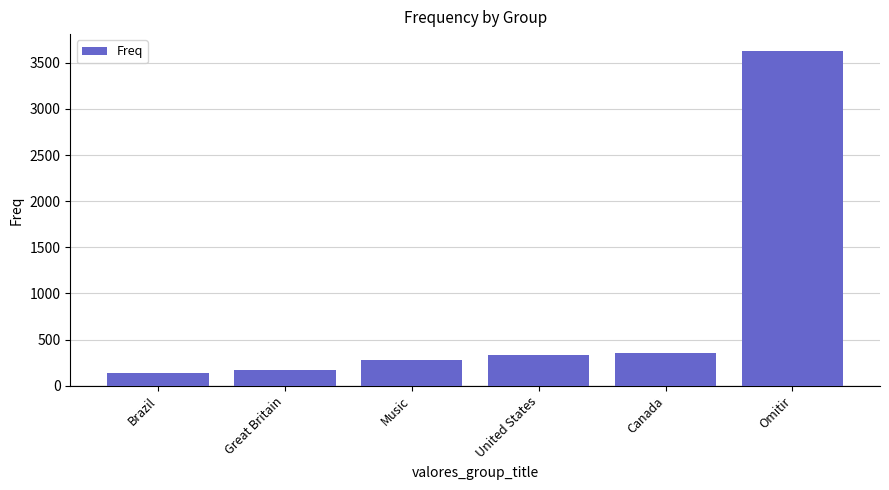

Reading left to right, what are all the values shown in this chart?

137	170	277	336	357	3630